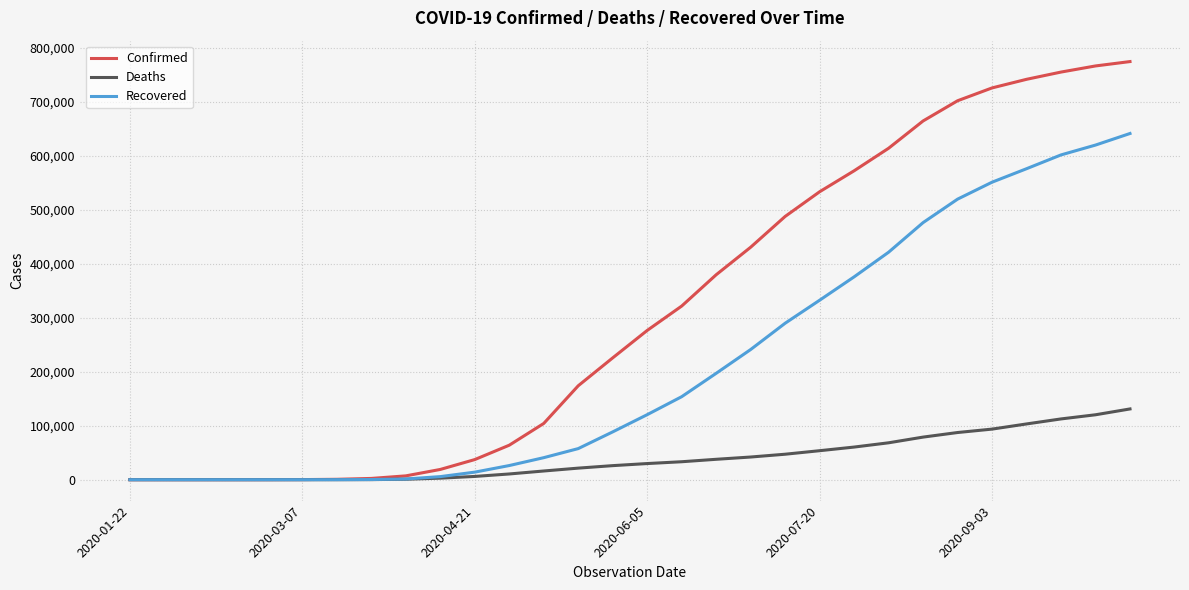

What is the greatest value displayed?

774895